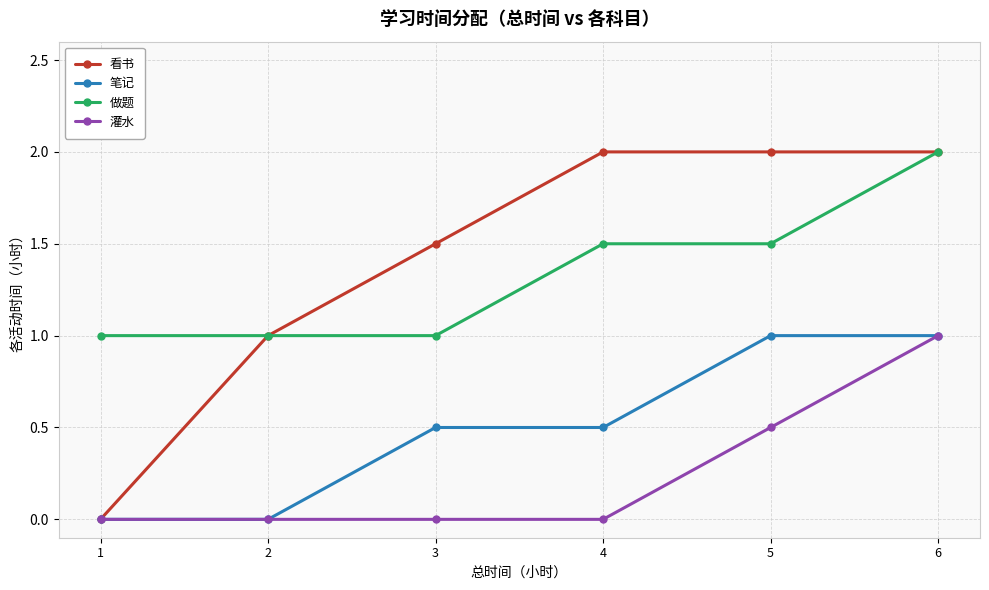

What is the sum of the 看书 values at 6 and 4?

4.0